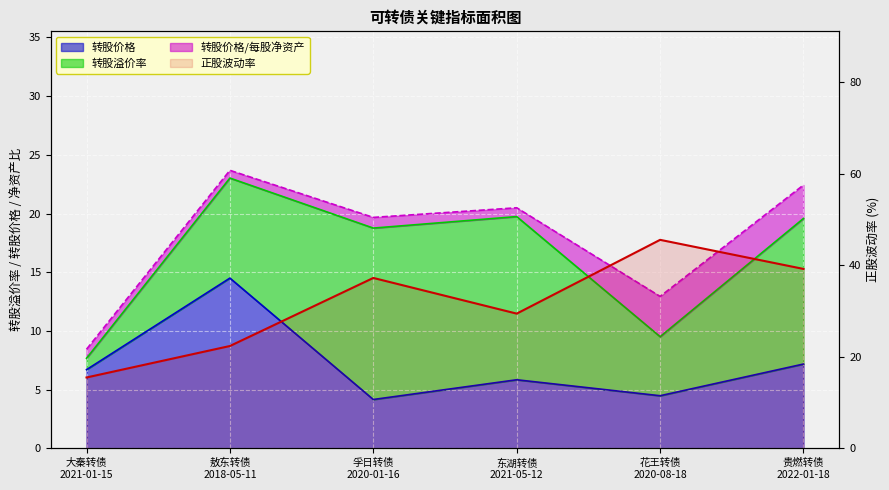

What is the difference between the maximum and second lowest values in the 正股波动率 series?

23.2